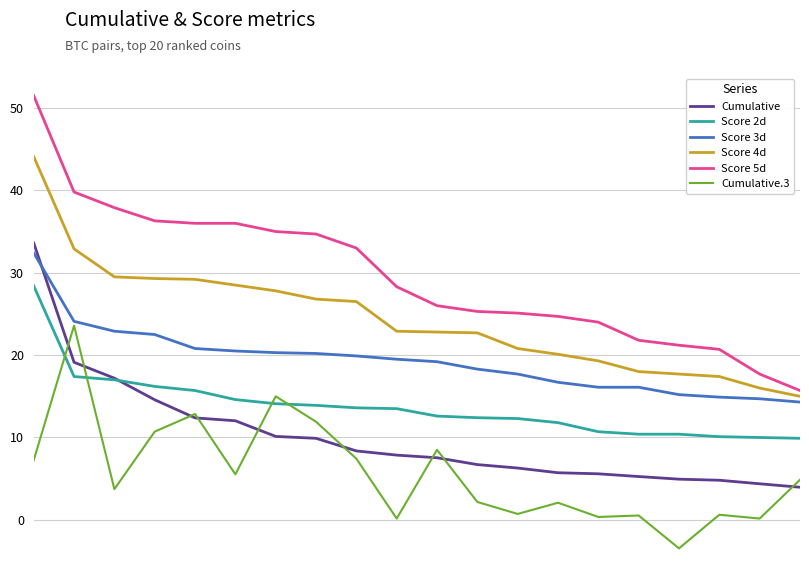

True or false: Cumulative and Score 5d cross at least once.

False